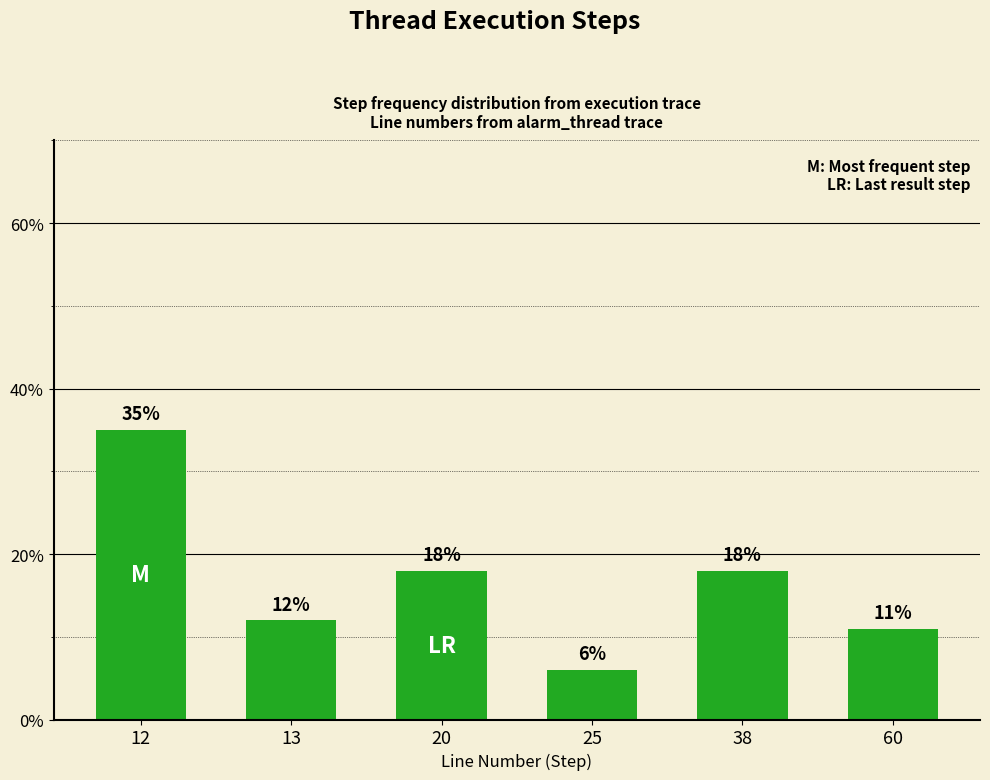

What is the minimum value shown in the chart?

6